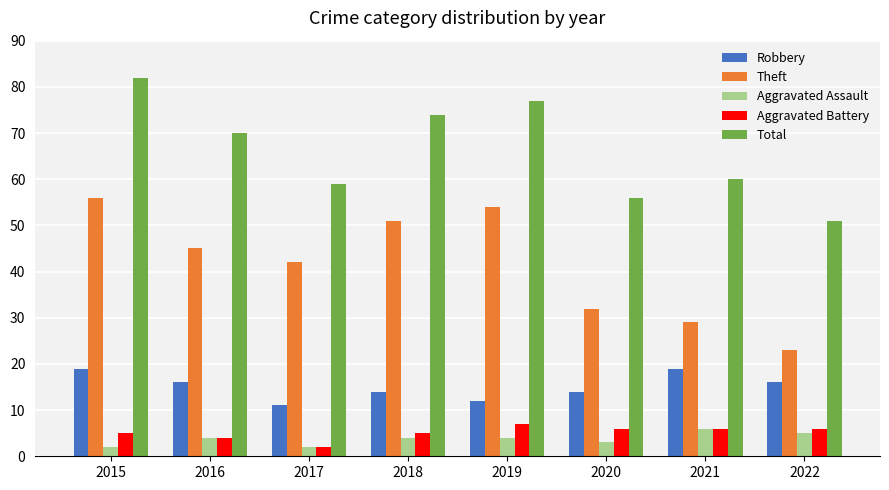

Is it true that Robbery equals 11 at 2017?

True